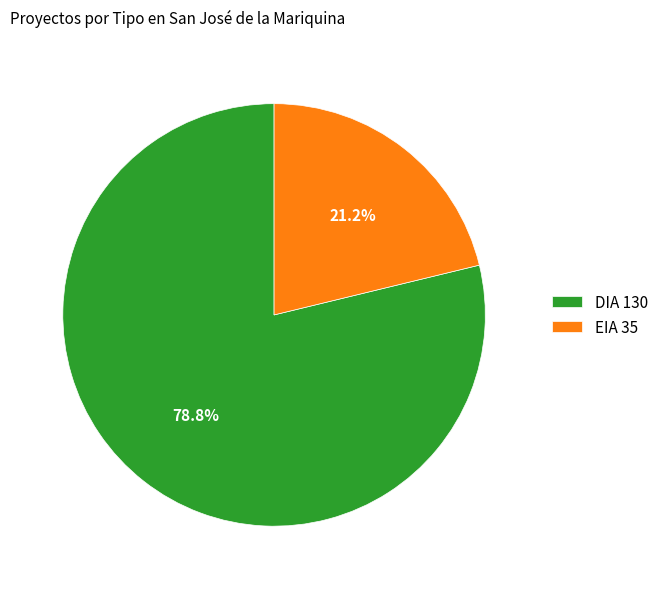

To the nearest percent, what is the difference between the largest and smallest slice percentages?

58%